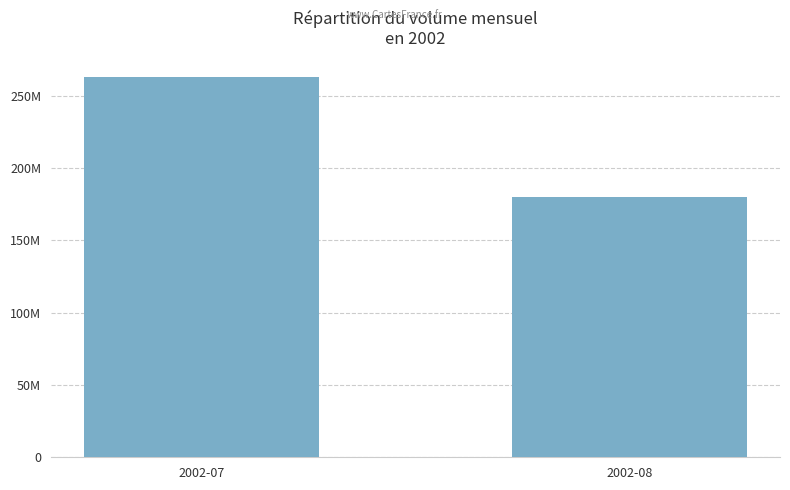

Which label corresponds to the smallest value in the chart?

2002-08